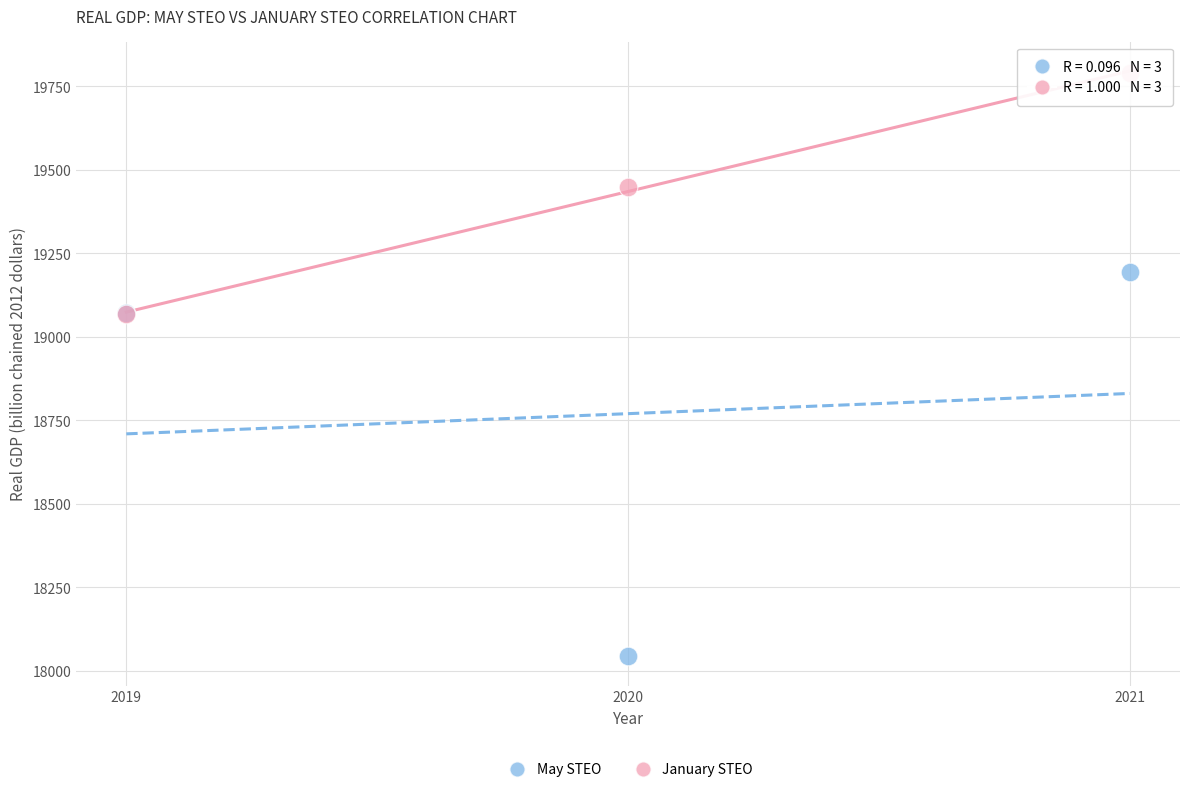

Which series contains the lowest Y value?

May STEO